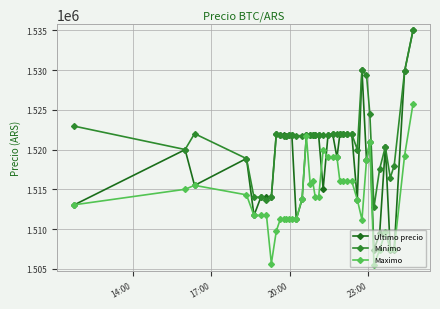

True or false: Minimo has more than 2 interior local peaks.

True